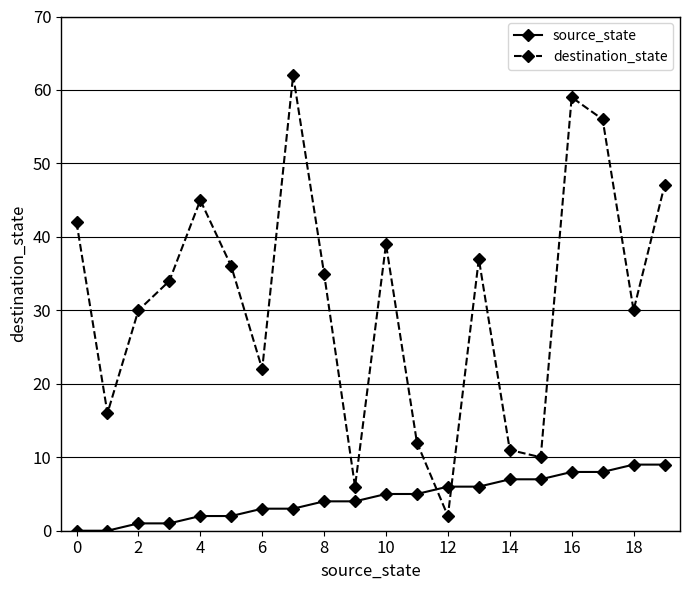

How many interior local peaks does the destination_state series have?

5